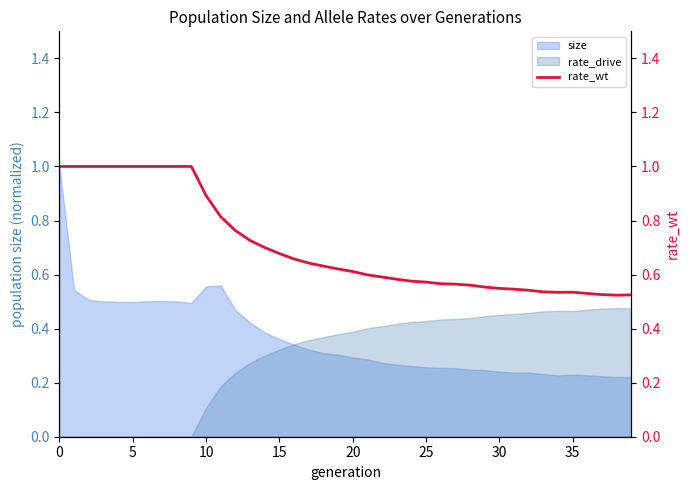

The value at 14 is 0.7. True or false?

True